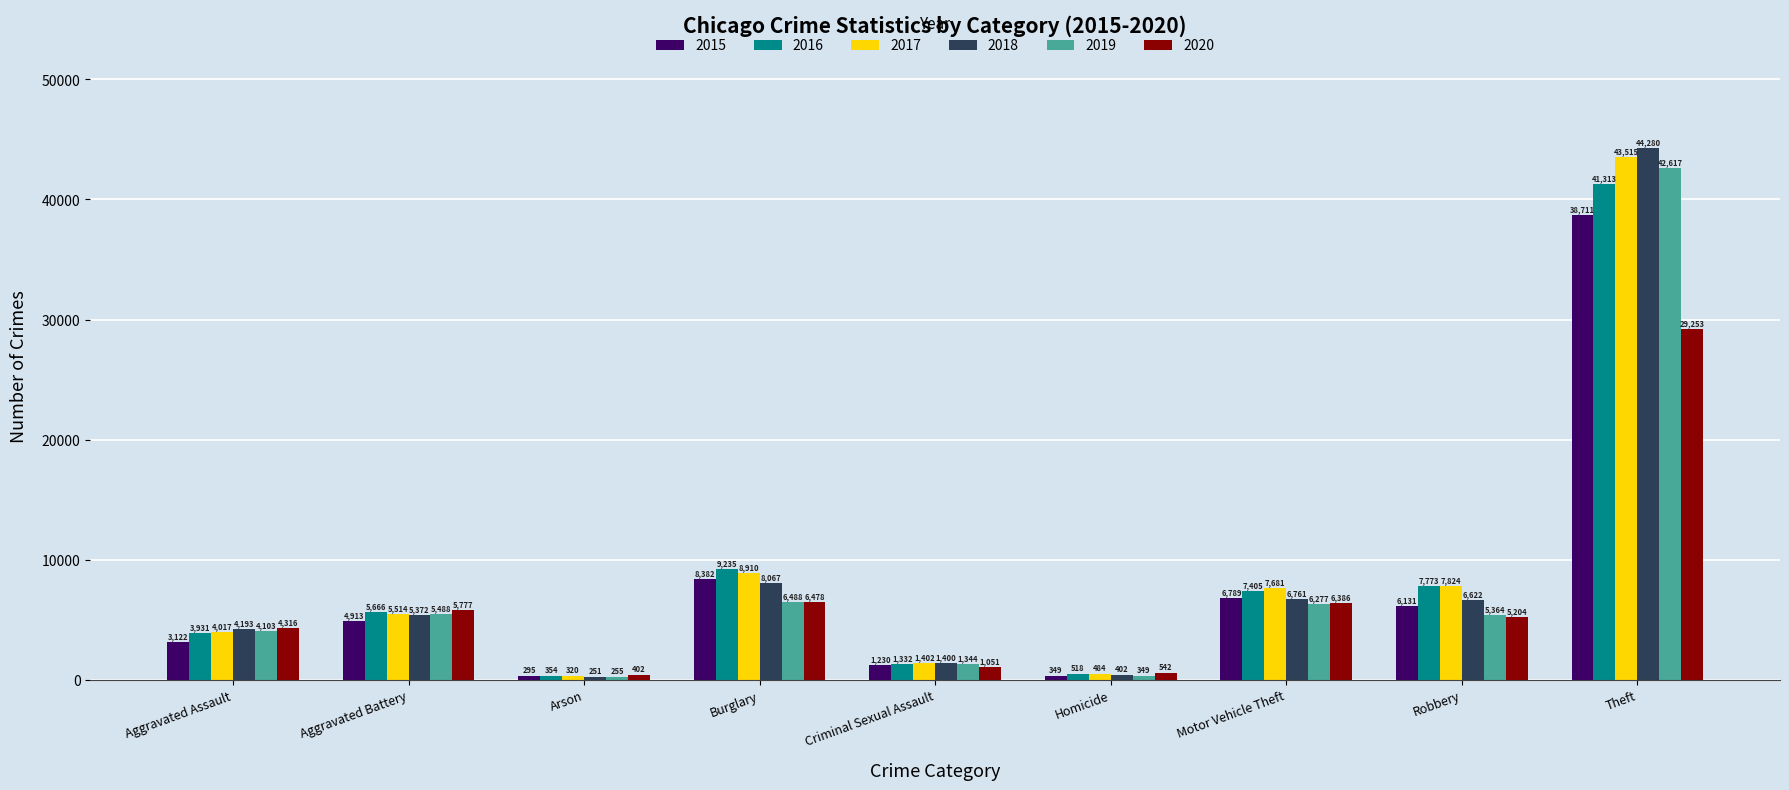

The value of 2018 at Robbery is 10504. True or false?

False